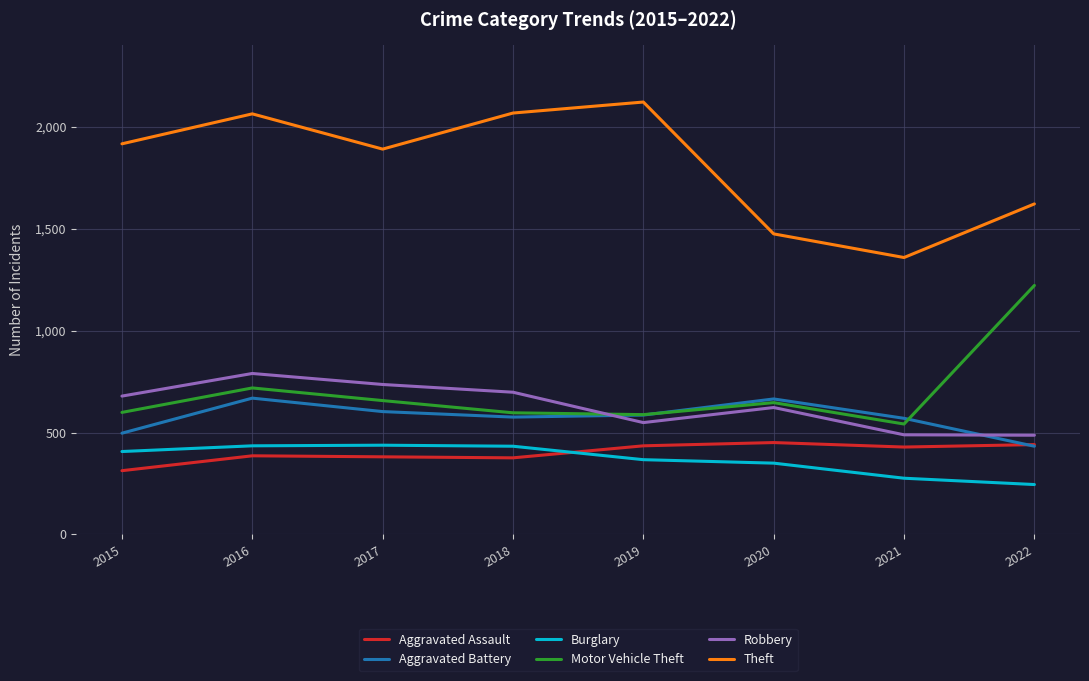

Between 2016 and 2021, which series saw the biggest shift?

Theft